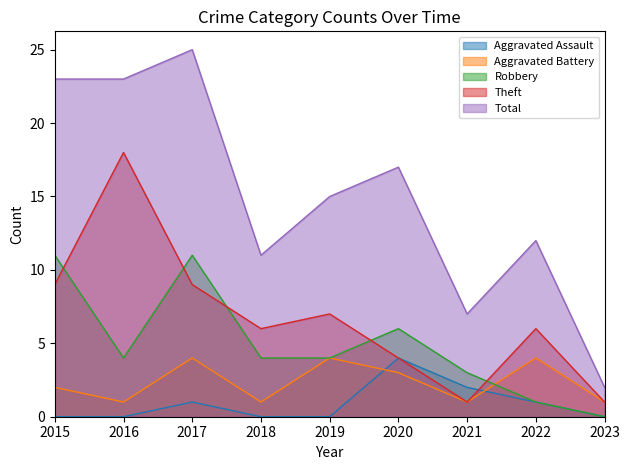

True or false: Aggravated Battery has a value of 1 at 2016.

True